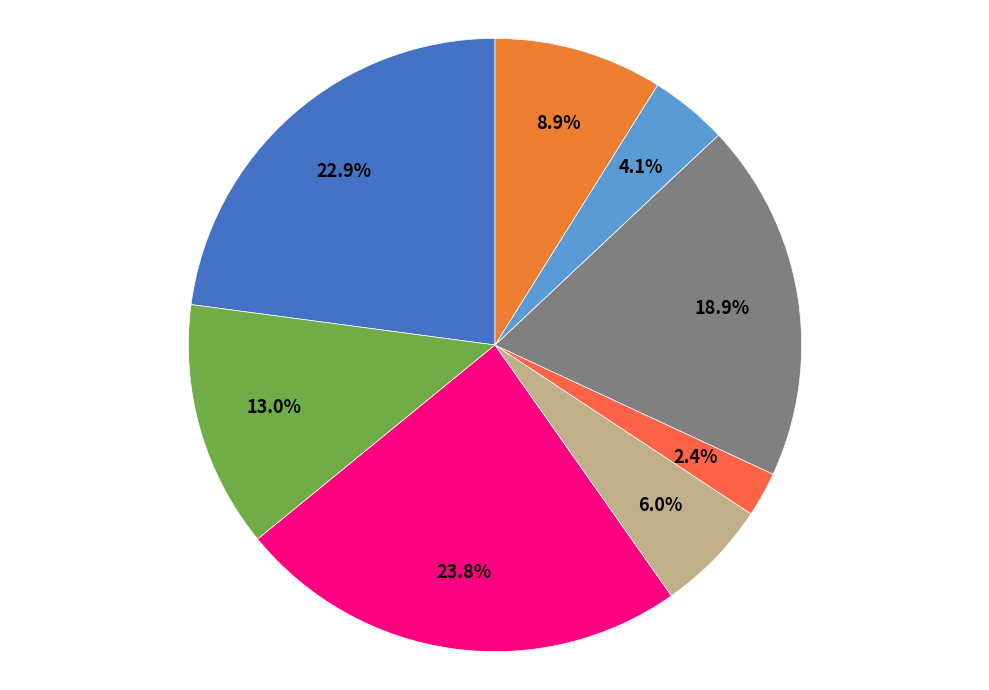

Does any single category account for the majority?

No